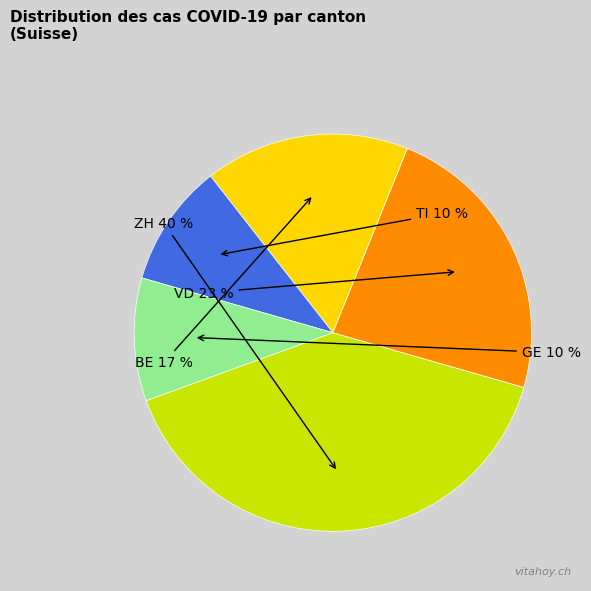

Does TI account for over 50% of the chart?

No